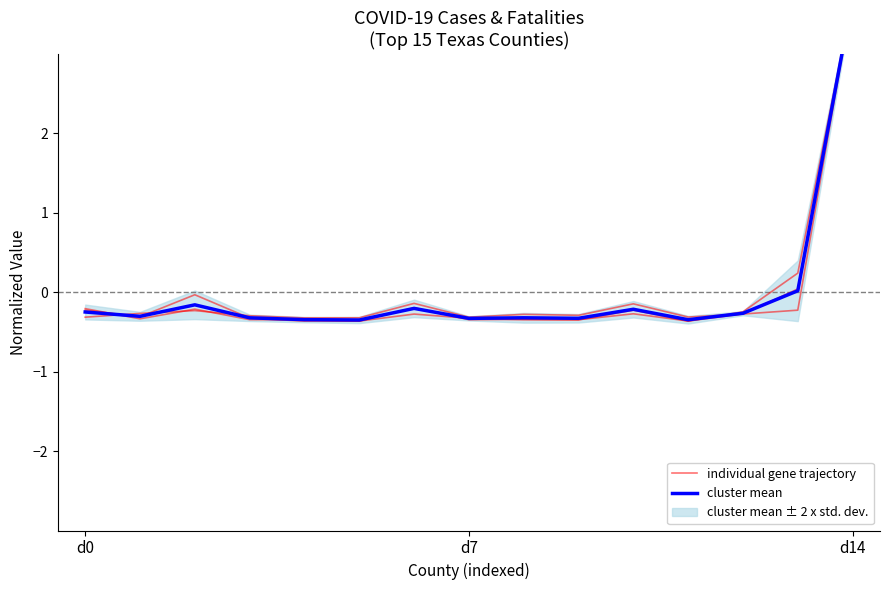

At d7, list the series in order from smallest to largest.

individual gene trajectory, cluster mean